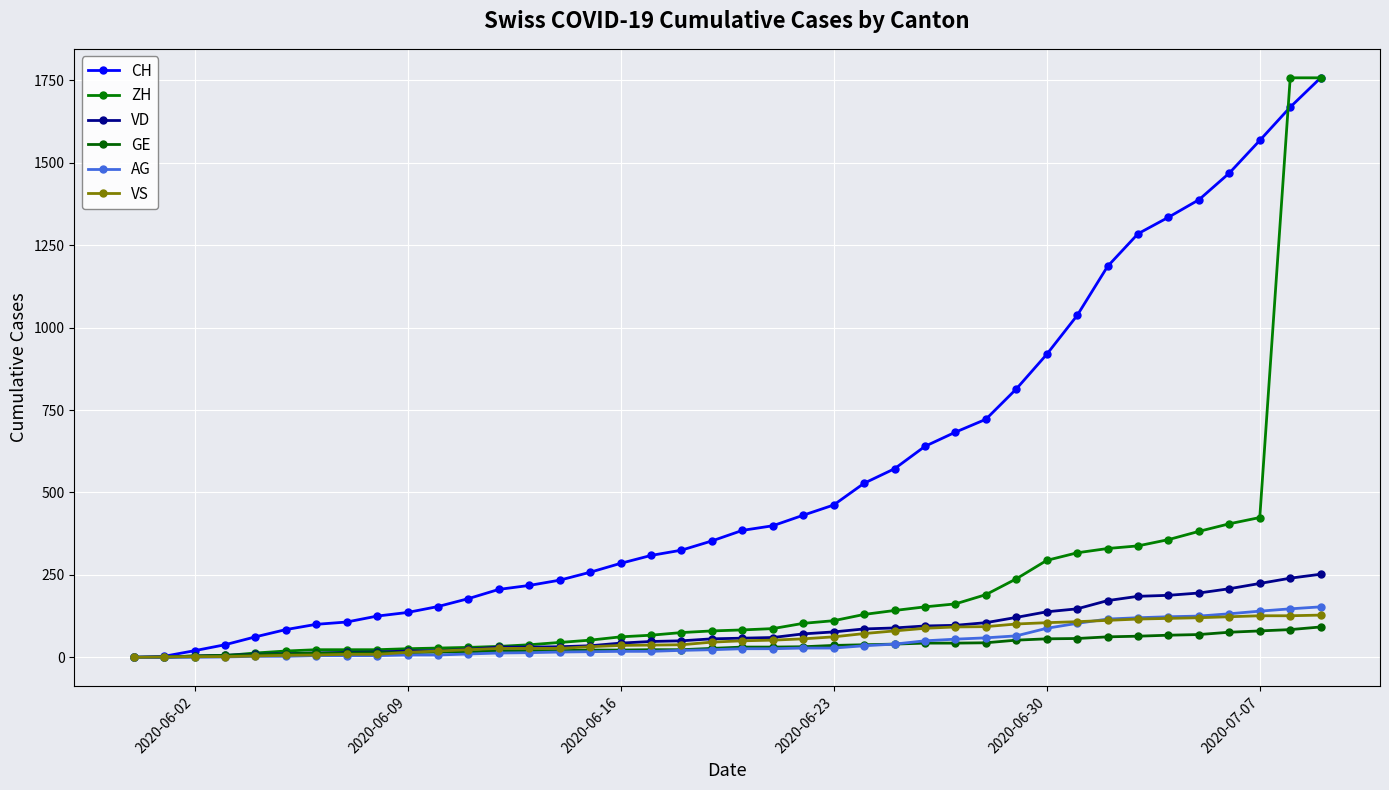

Does the chart have visible grid lines?

Yes